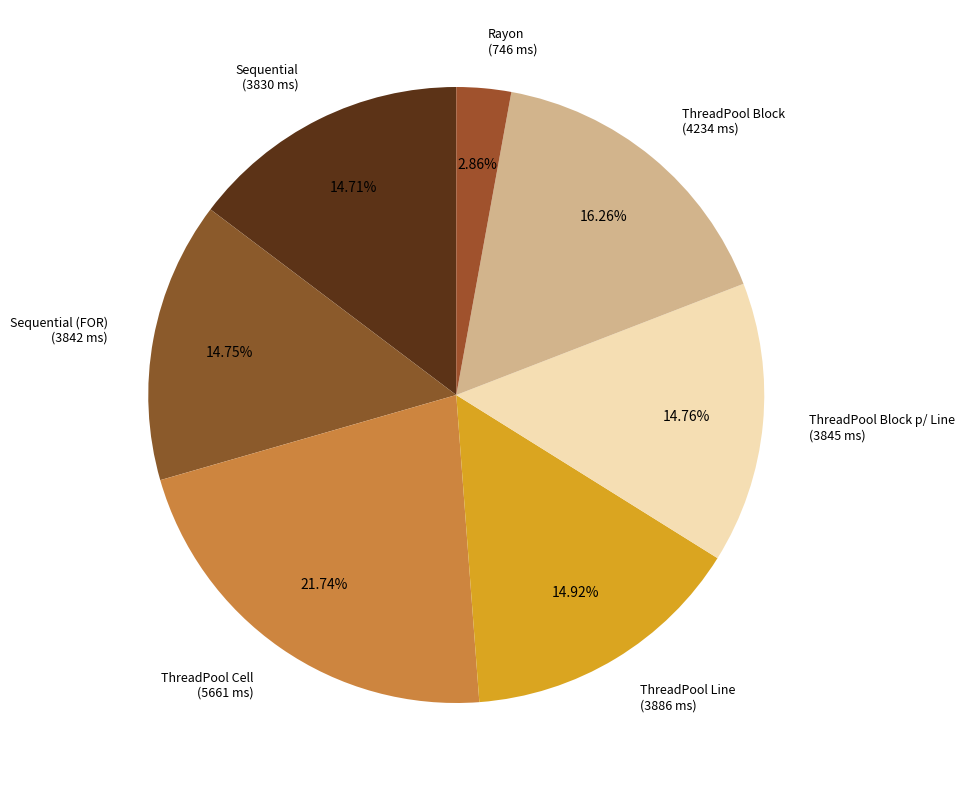

What portion of the pie excludes ThreadPool Block p/ Line?

85.2%